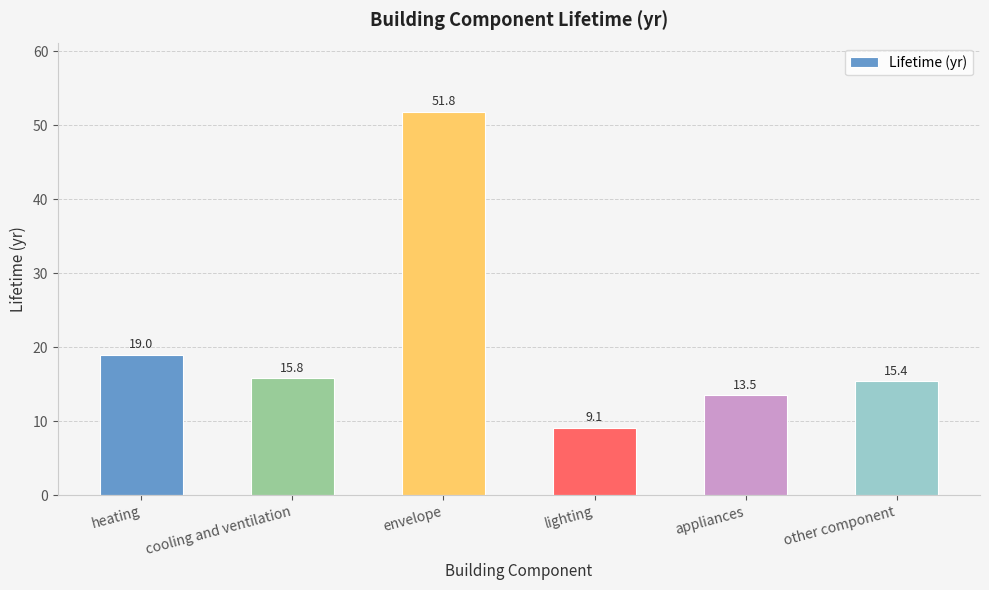

List the labels in order of value, smallest first.

lighting, appliances, other component, cooling and ventilation, heating, envelope